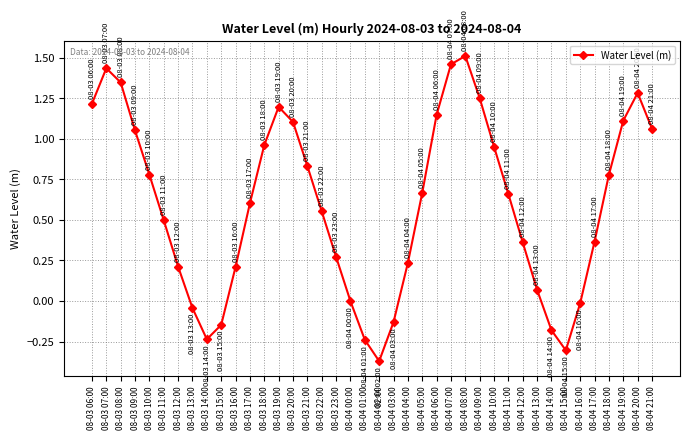

How many categories are shown in the chart?

40